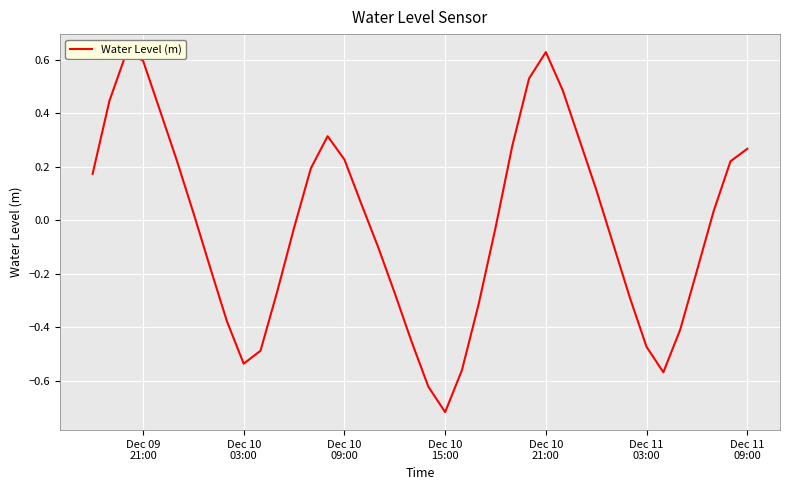

What is the difference between the maximum and minimum values?

1.3